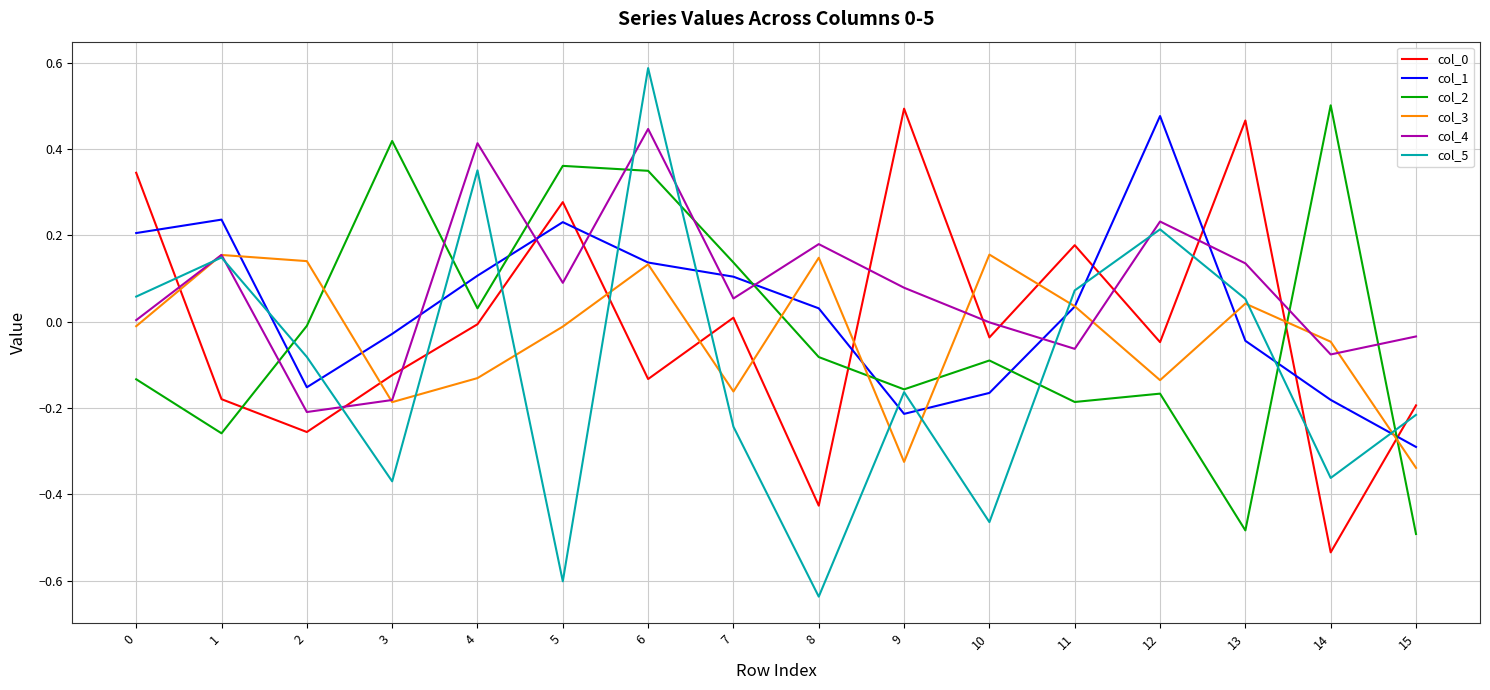

How many positive values does the col_3 series have?

7